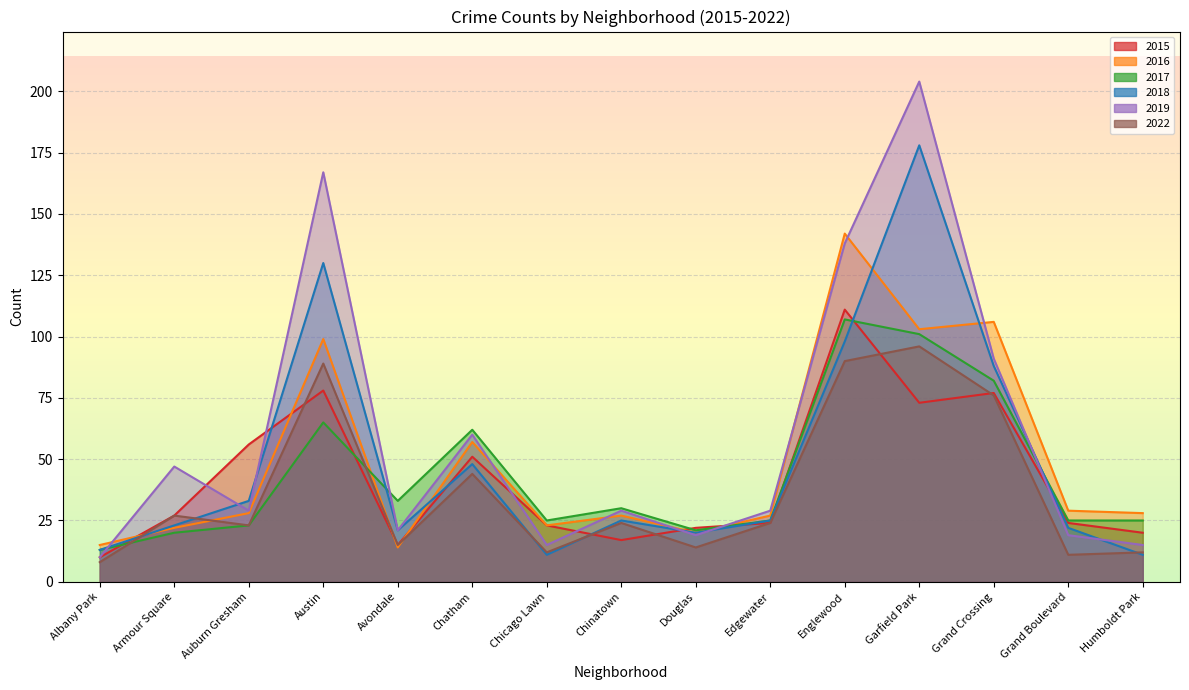

Rank the series at Humboldt Park from highest to lowest value.

2016, 2017, 2015, 2019, 2022, 2018